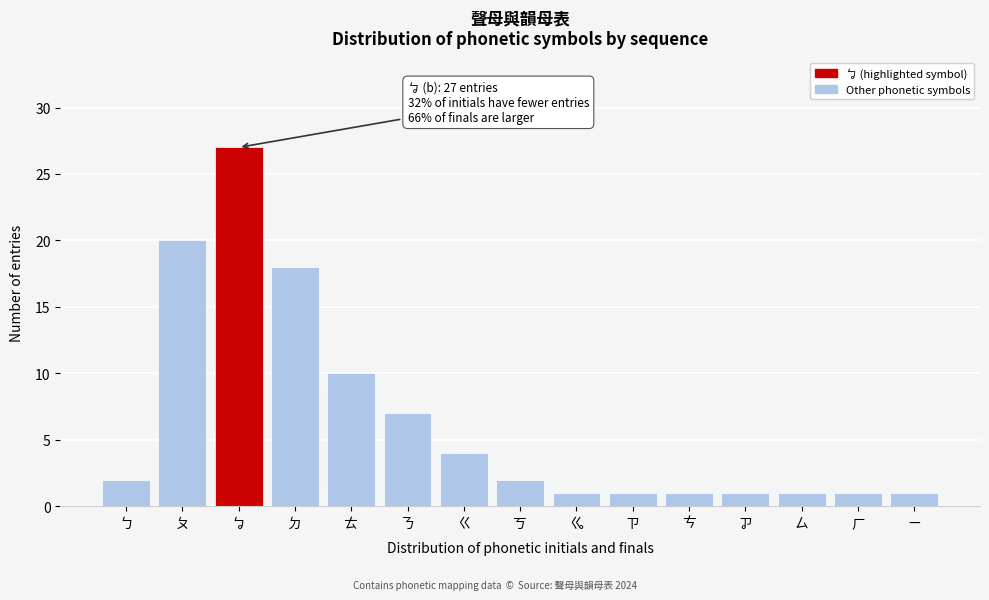

Reading left to right, extract all data points from this chart.

ㄅ=2	ㄆ=20	ㆠ=27	ㄉ=18	ㄊ=10	ㄋ=7	ㄍ=4	ㄎ=2	ㆣ=1	ㄗ=1	ㄘ=1	ㆡ=1	ㄙ=1	ㄏ=1	ㄧ=1